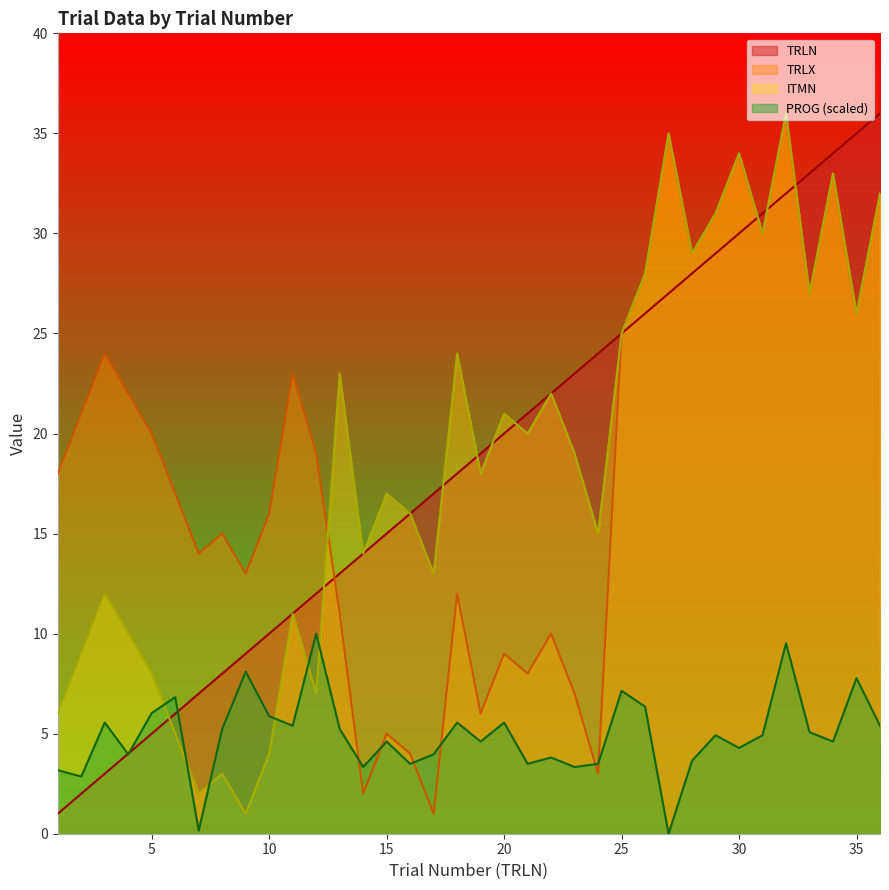

At which category does TRLX reach its first local valley?

7